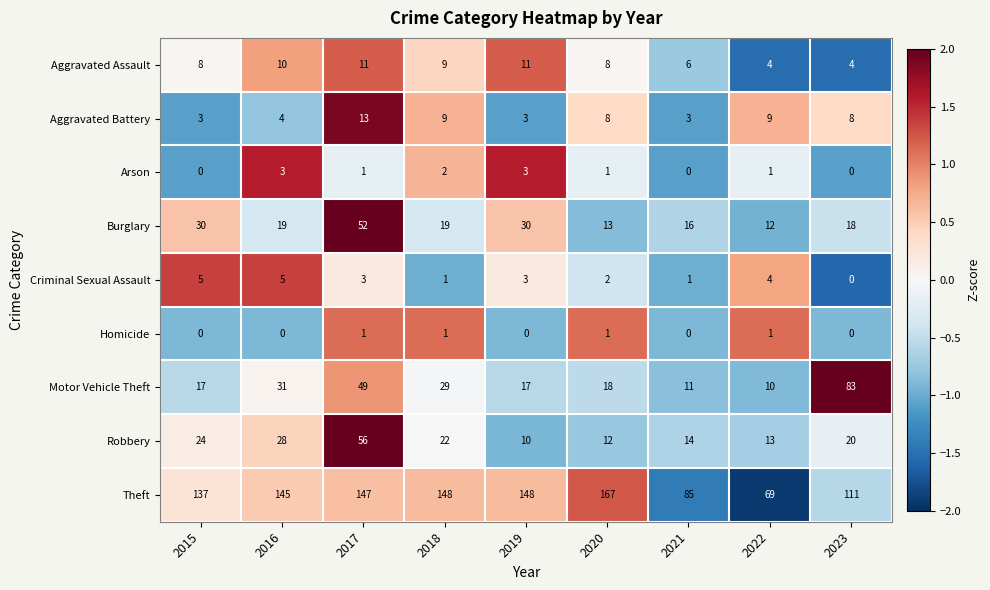

How many Arson values are between 0 and 2?

7